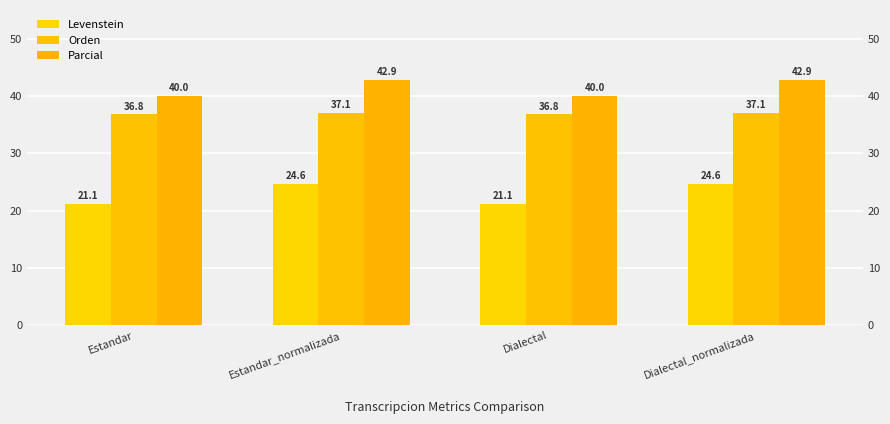

Reading left to right, list all the values displayed in this chart.

Levenstein: 21.1	24.6	21.1	24.6
Orden: 36.8	37.1	36.8	37.1
Parcial: 40.0	42.9	40.0	42.9